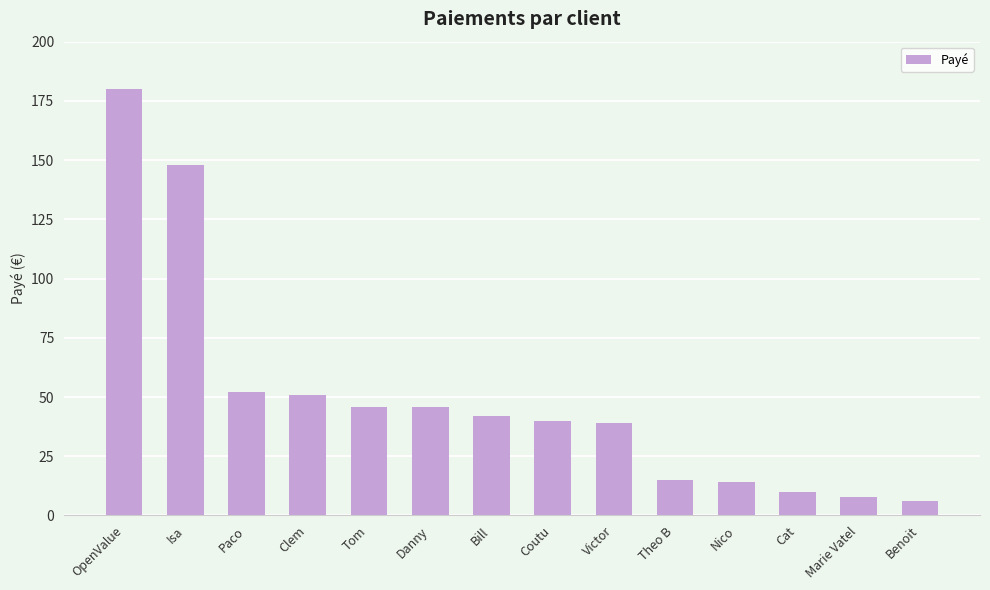

Which label corresponds to the largest value in the chart?

OpenValue